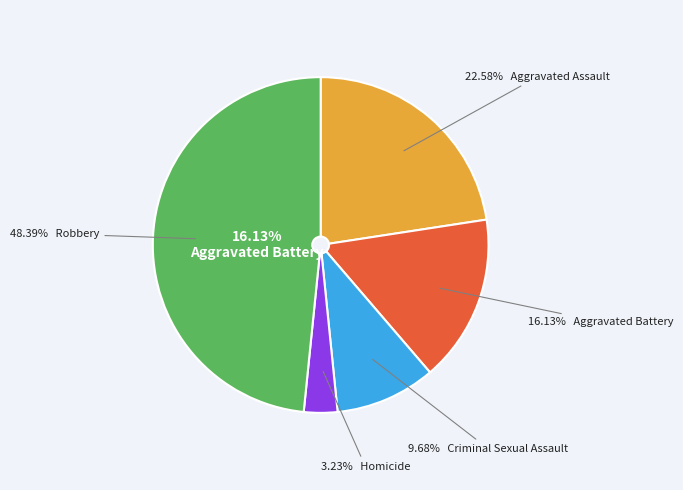

Is Aggravated Battery the majority of the pie?

No